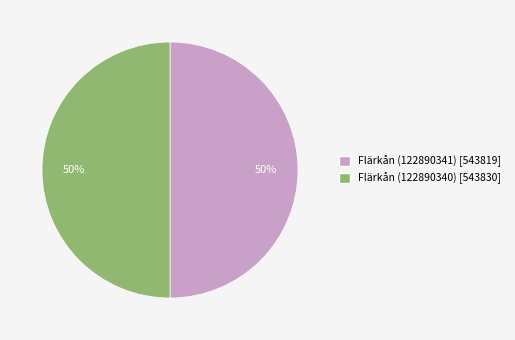

True or false: Flärkån (122890341) accounts for 58% of the total.

False